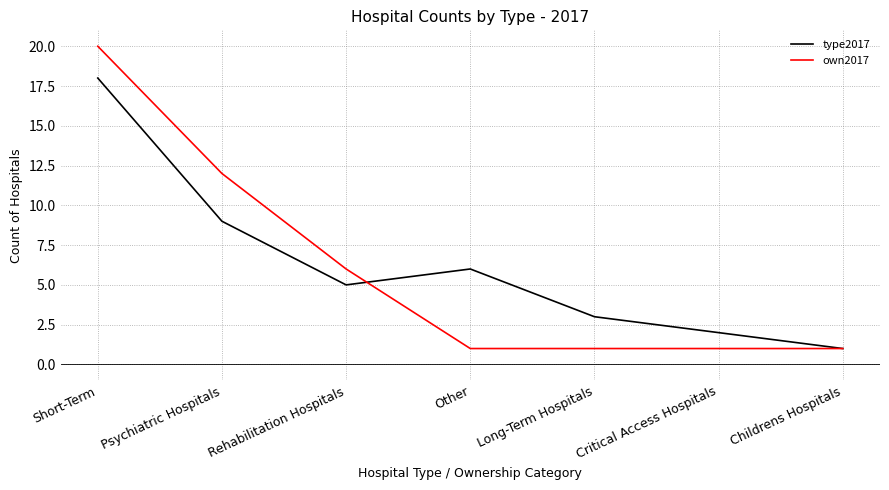

What are all the series names shown in the legend?

type2017, own2017